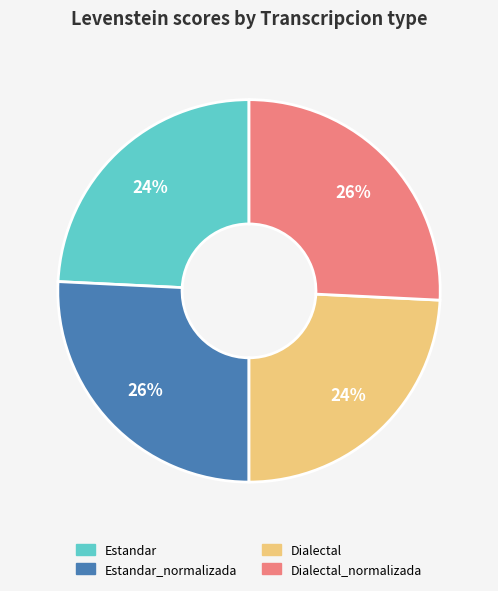

To the nearest percent, what is the difference between the largest and smallest slice percentages?

2%